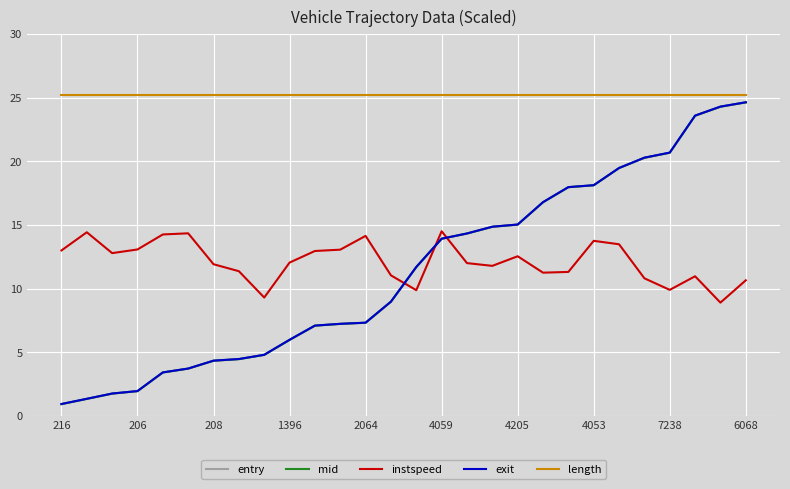

Which series has the largest total across all categories?

length